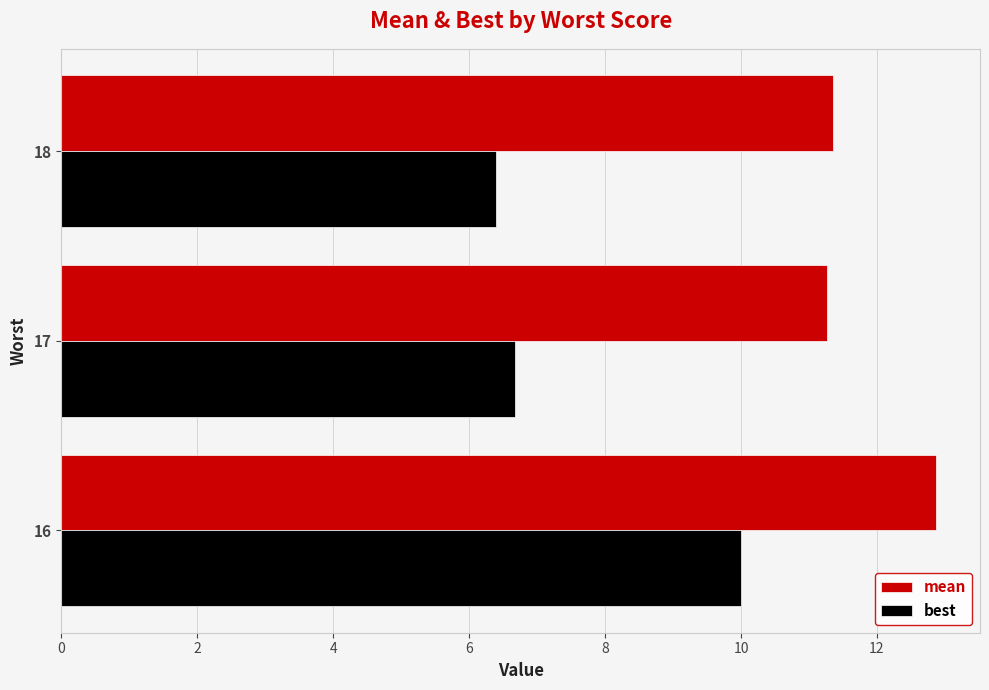

Where is best nearest to the value 8?

17